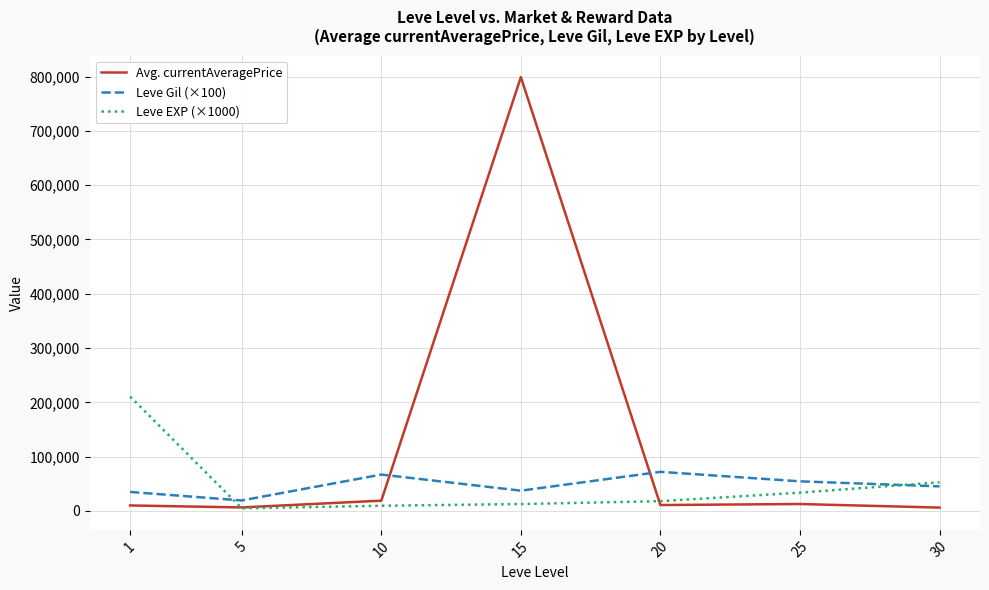

What is the average value of the Avg. currentAveragePrice series?

123445.4